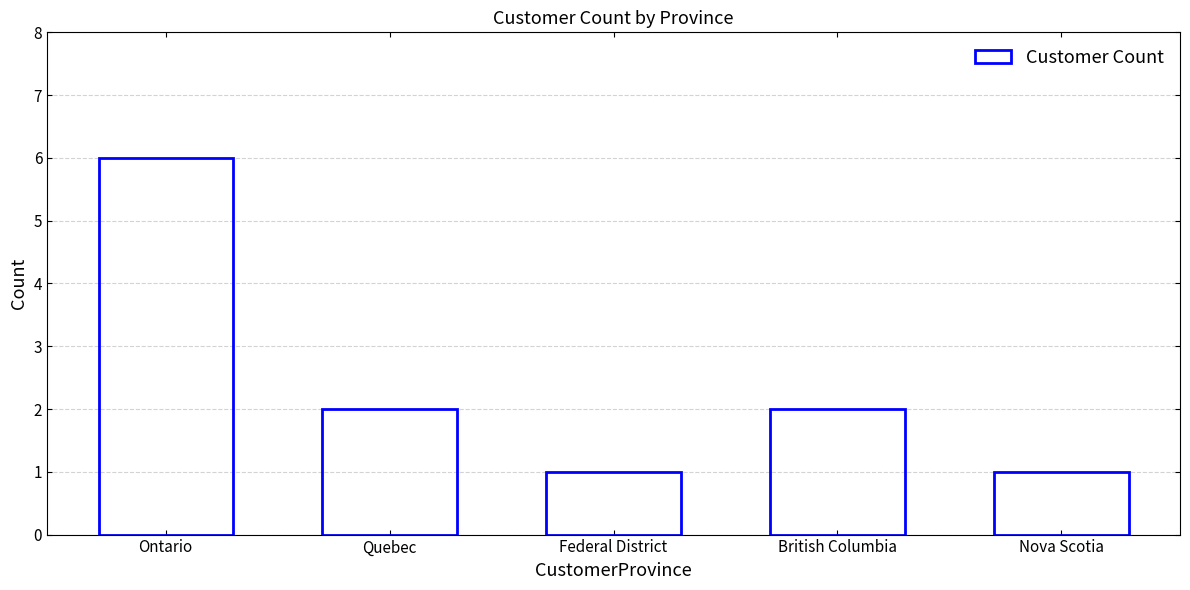

What is the greatest value displayed?

6